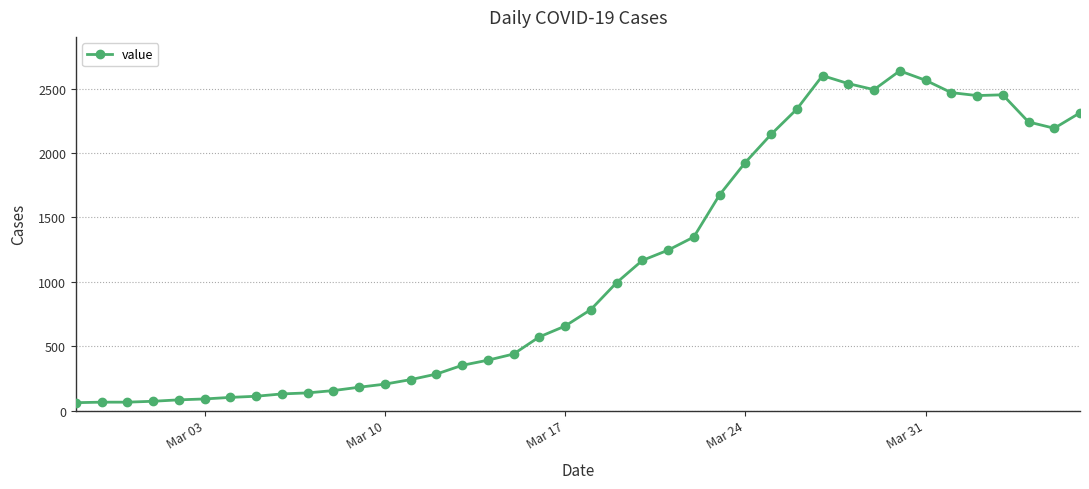

What is the minimum value shown in the chart?

61